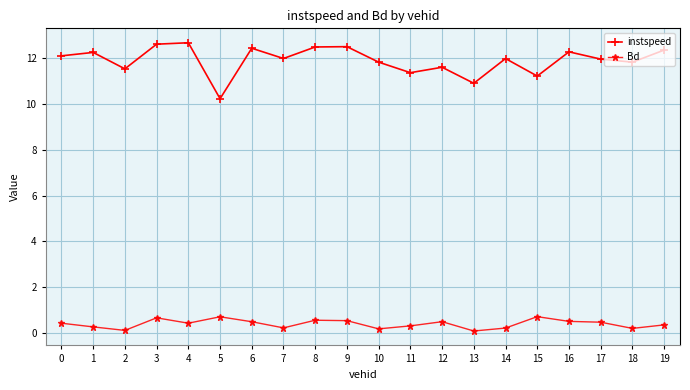

At which label does instspeed reach its minimum?

5